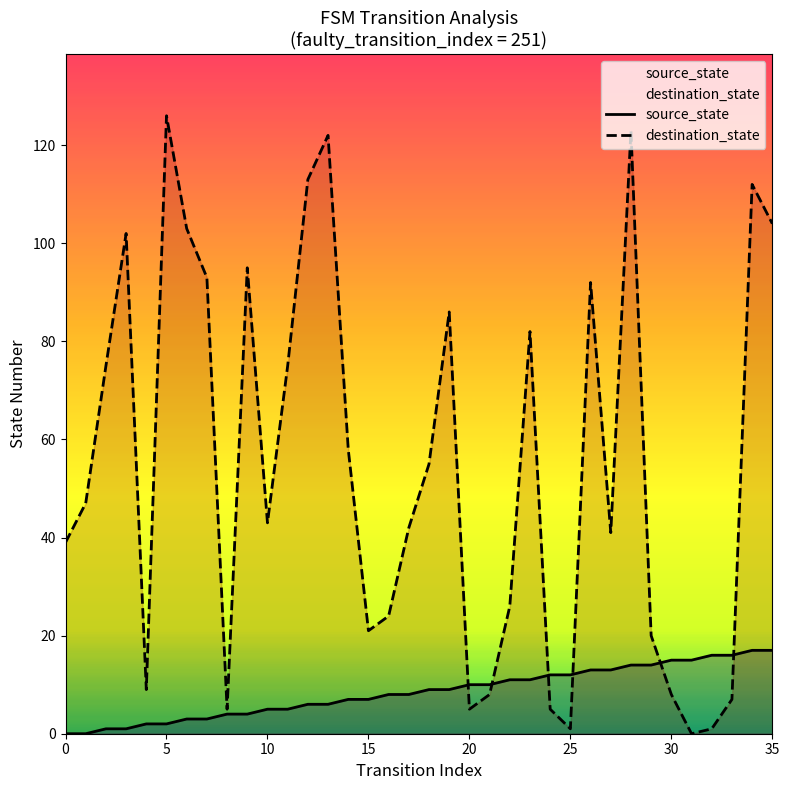

What is the sum of all destination_state values?

1968